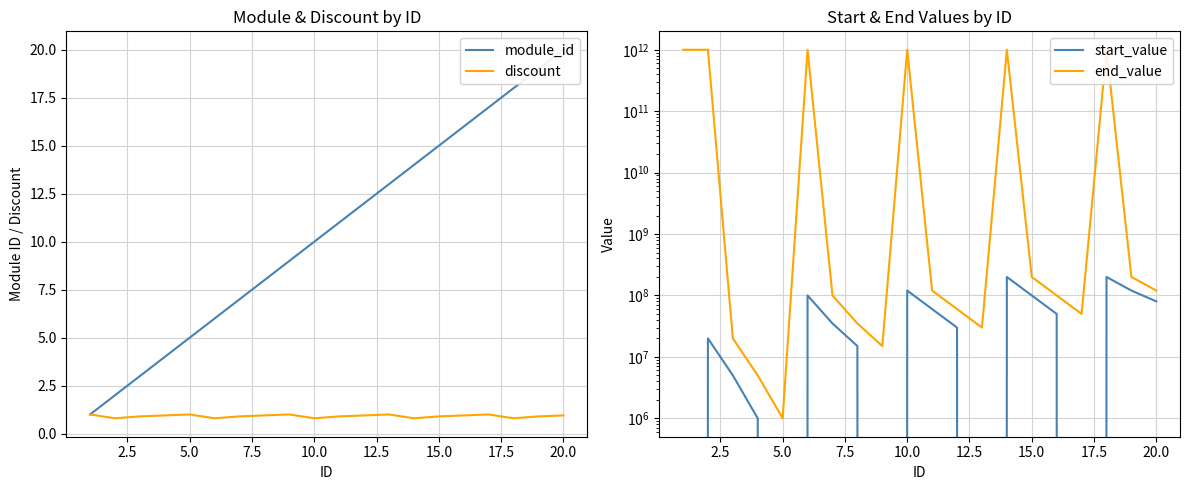

What is the lowest value of the discount series?

0.8